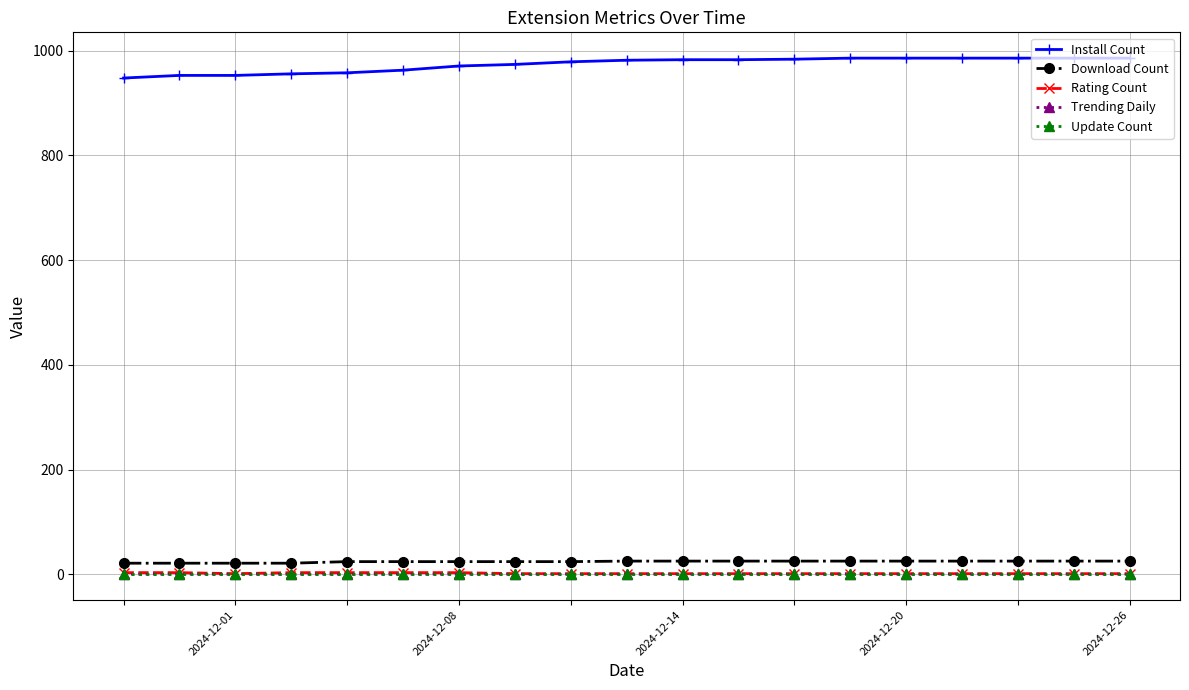

What is the value of the Download Count point at the 16th from the left?

25.0